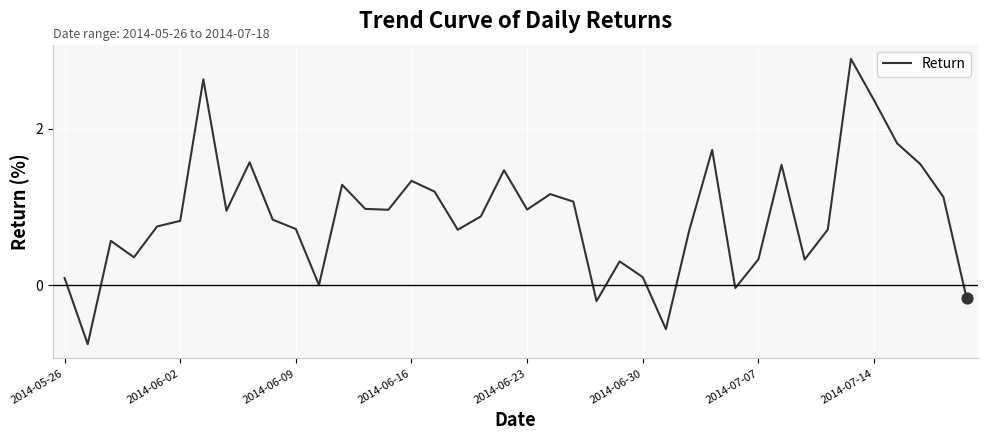

What is the difference between the maximum and minimum values?

3.6